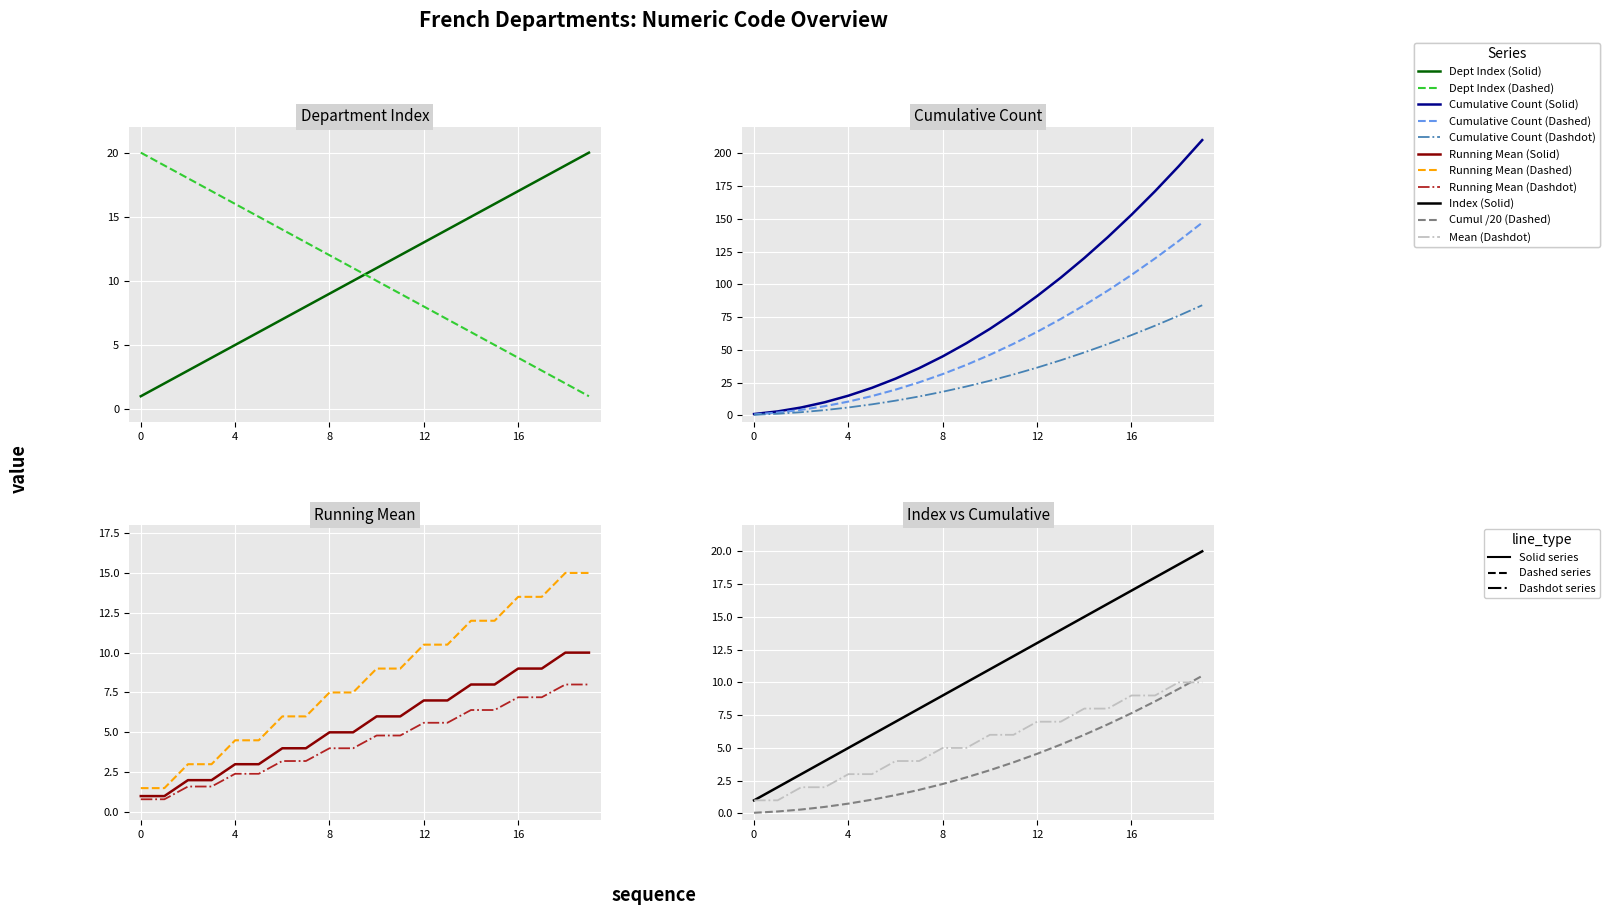

Is the value of Department Index (Dashed) at 13 greater than the value of Cumulative Count at 12?

No